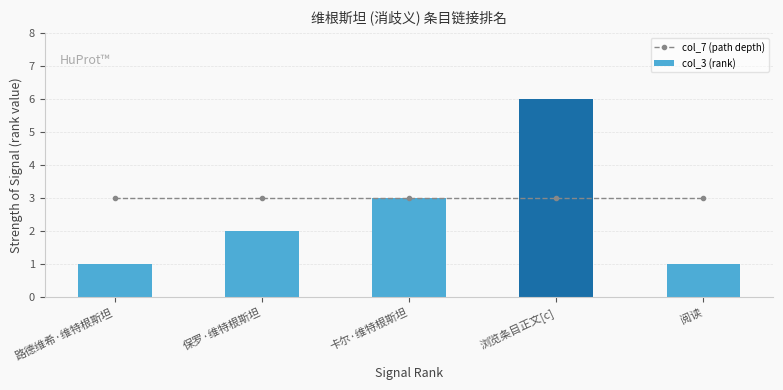

True or false: col_3 (rank) has a value of 4 at 卡尔·维特根斯坦.

False